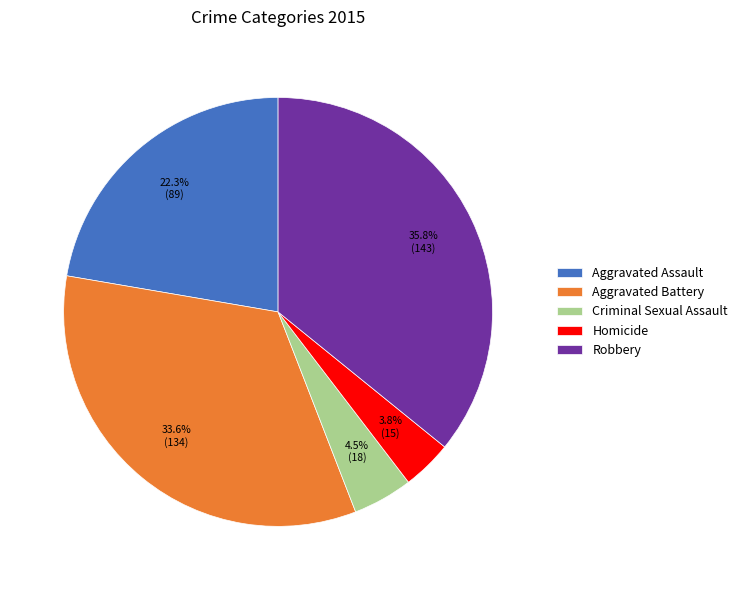

Does any single category account for the majority?

No